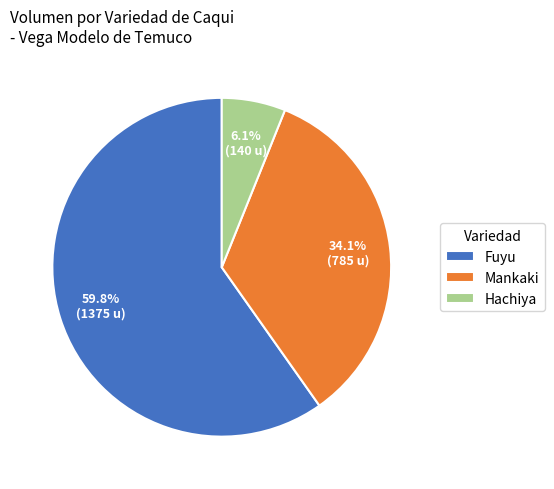

Rank the categories by value from highest to lowest.

Fuyu, Mankaki, Hachiya